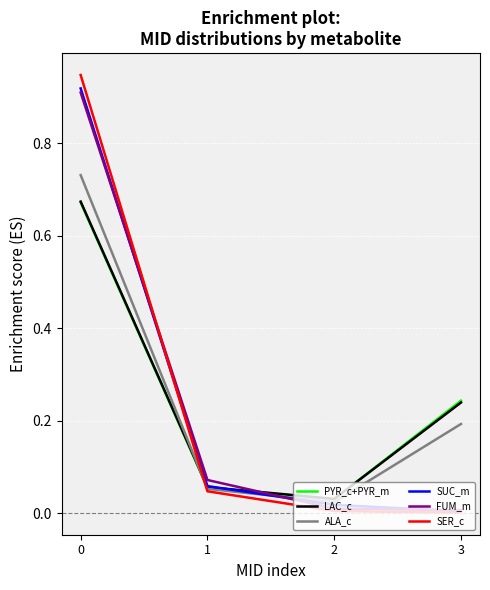

Which series has the widest spread of values?

SER_c